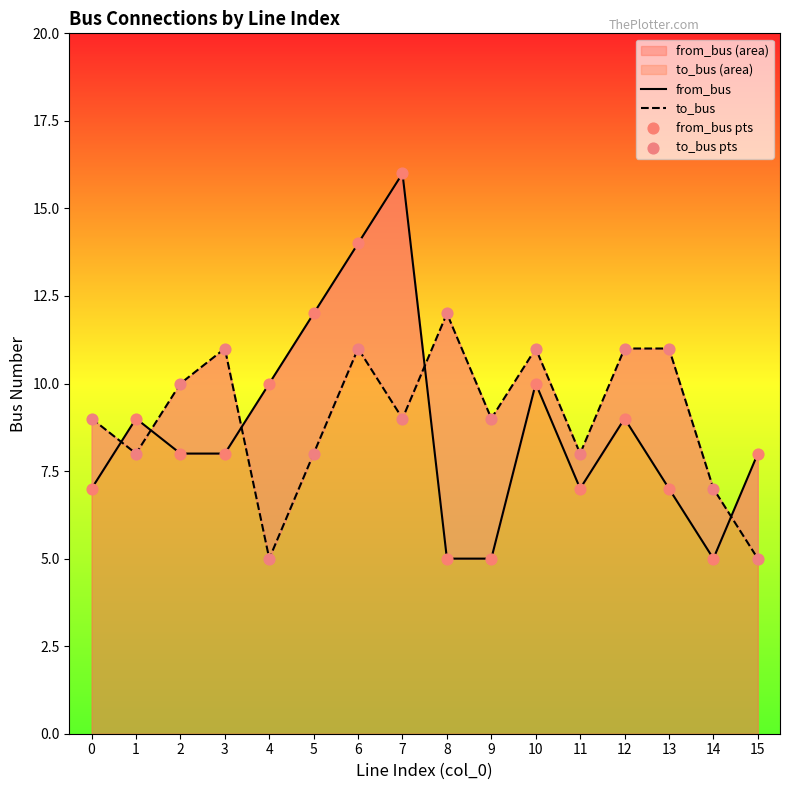

Which series has the largest total across all categories?

to_bus